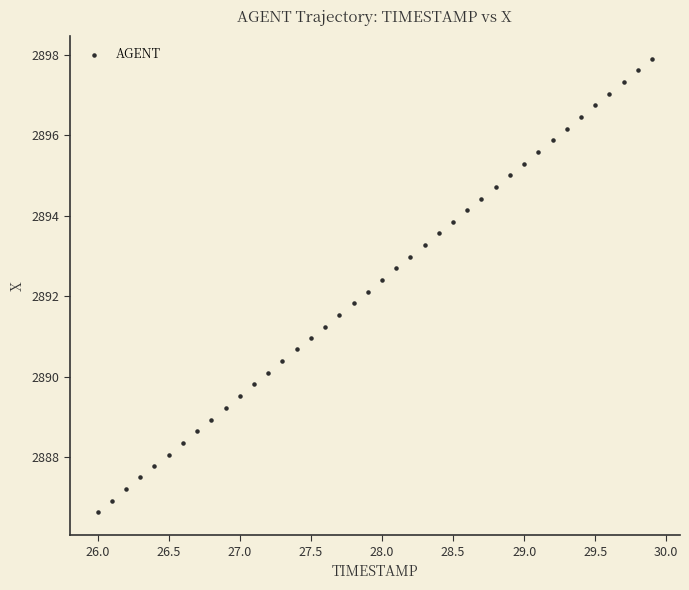

What is the range of X values (max minus min)?

3.9